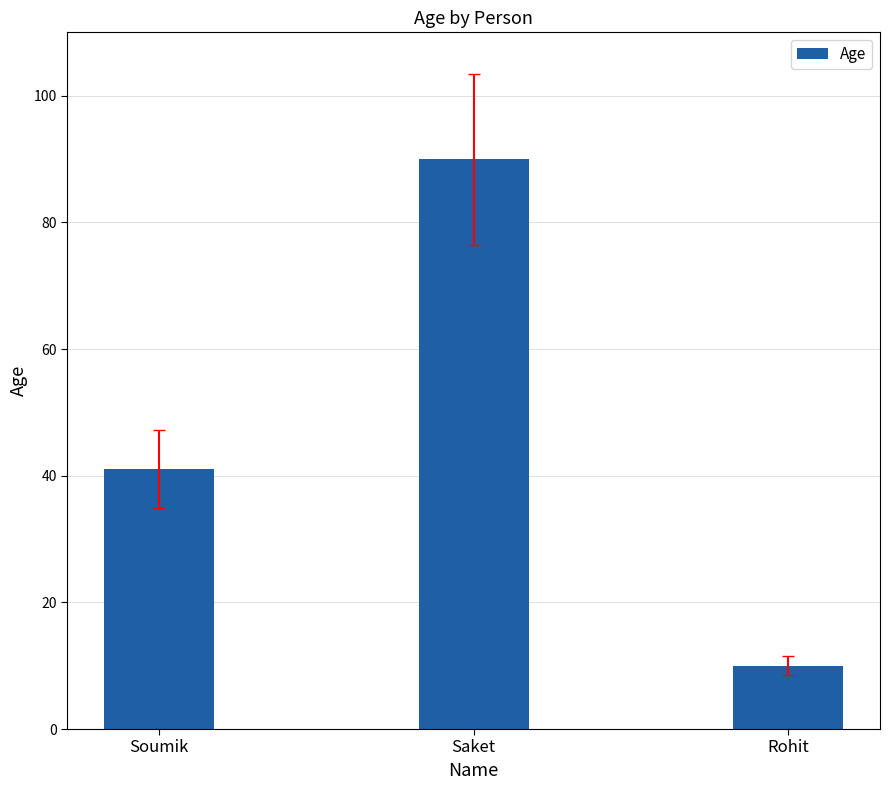

What is the value of the 2nd bar from the left?

90